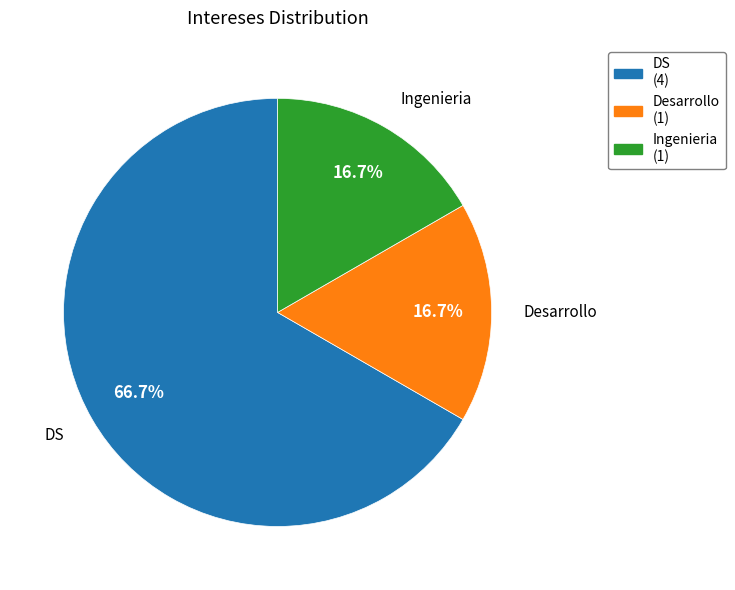

Which slice is the largest?

DS